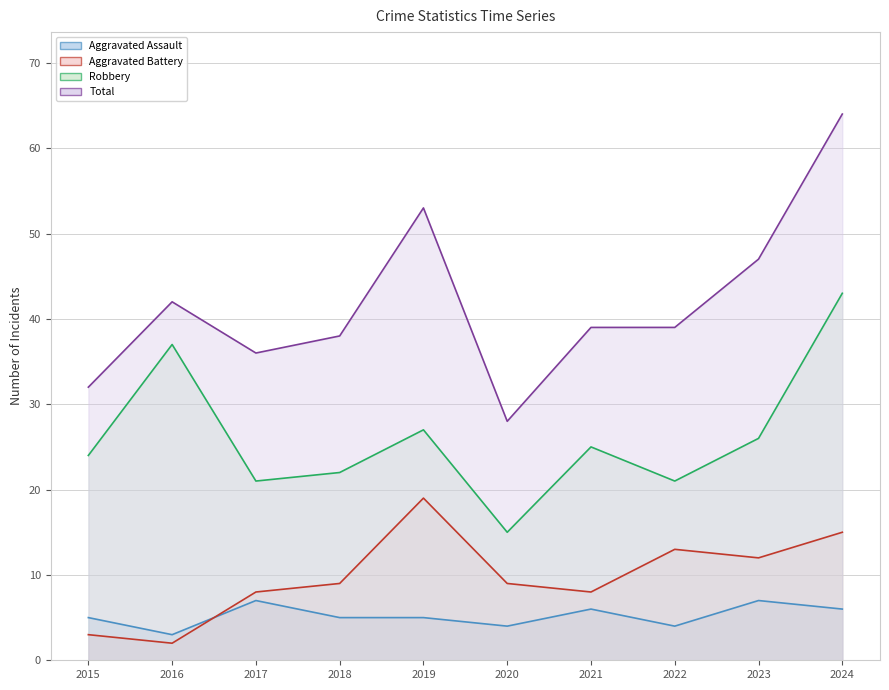

Reading left to right, transcribe all the data shown in this chart.

Aggravated Assault: 2015=5	2016=3	2017=7	2018=5	2019=5	2020=4	2021=6	2022=4	2023=7	2024=6
Aggravated Battery: 2015=3	2016=2	2017=8	2018=9	2019=19	2020=9	2021=8	2022=13	2023=12	2024=15
Robbery: 2015=24	2016=37	2017=21	2018=22	2019=27	2020=15	2021=25	2022=21	2023=26	2024=43
Total: 2015=32	2016=42	2017=36	2018=38	2019=53	2020=28	2021=39	2022=39	2023=47	2024=64